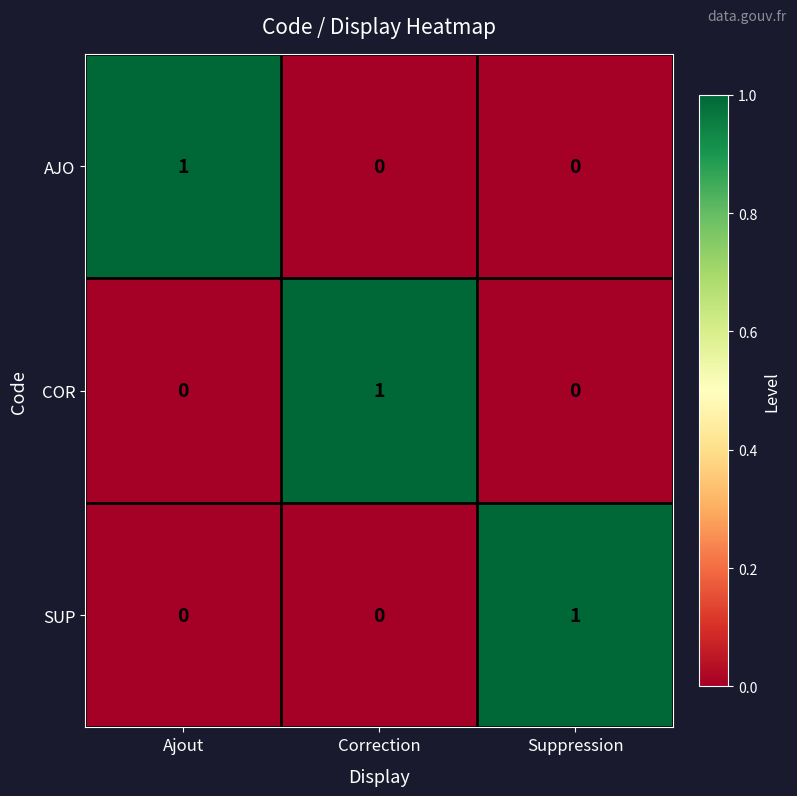

Is it true that AJO equals 1 at Correction?

False